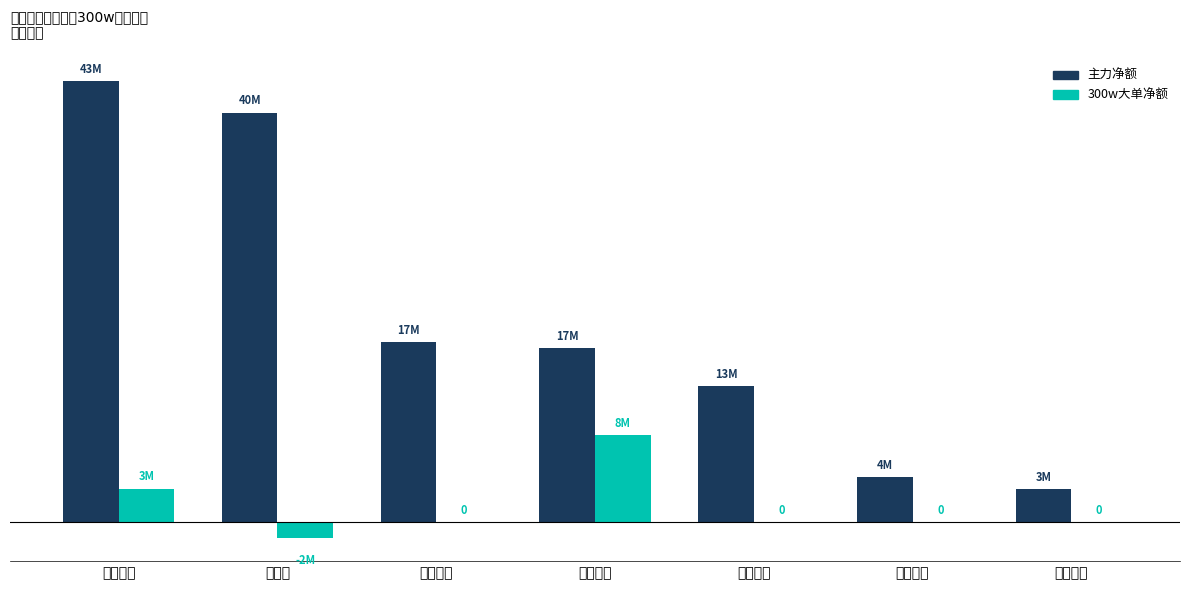

What is the sum of all 主力净额 values?

137641120